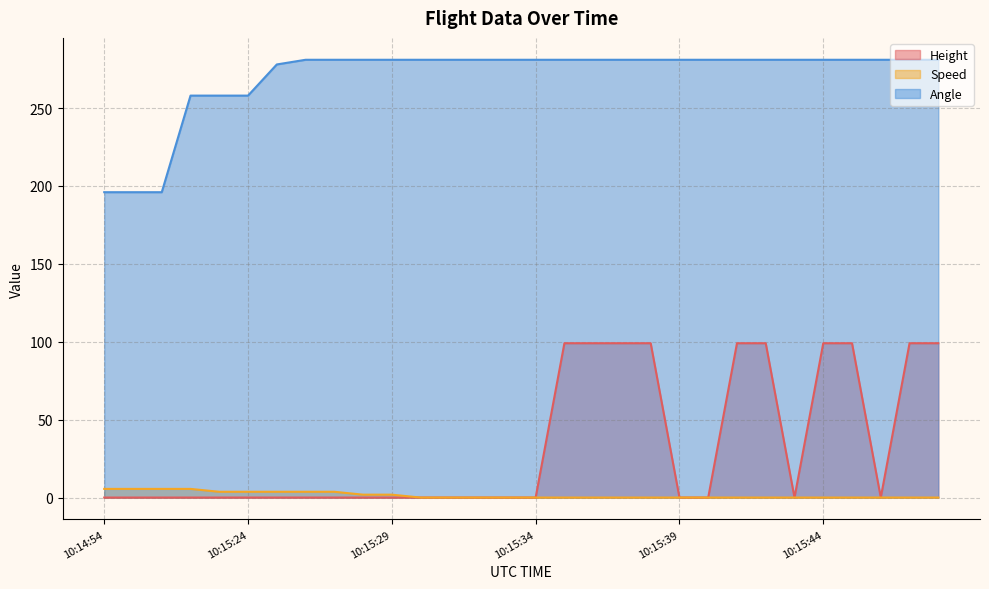

What is the sum of all Height values?

990.6